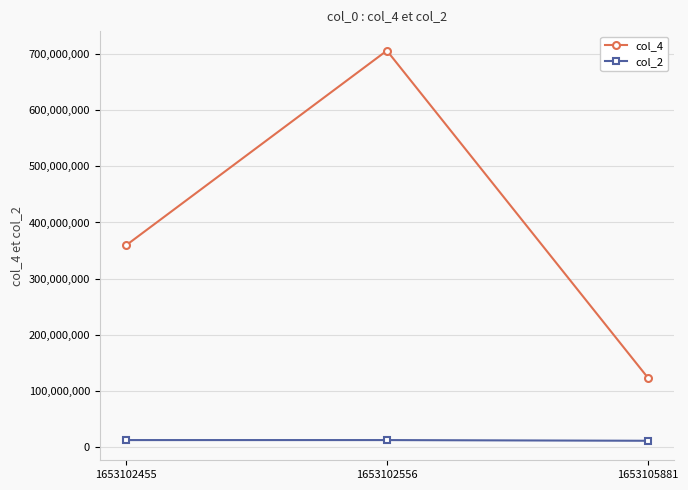

What value does the col_4 series have at 1653102455, to the nearest 10?

359082750